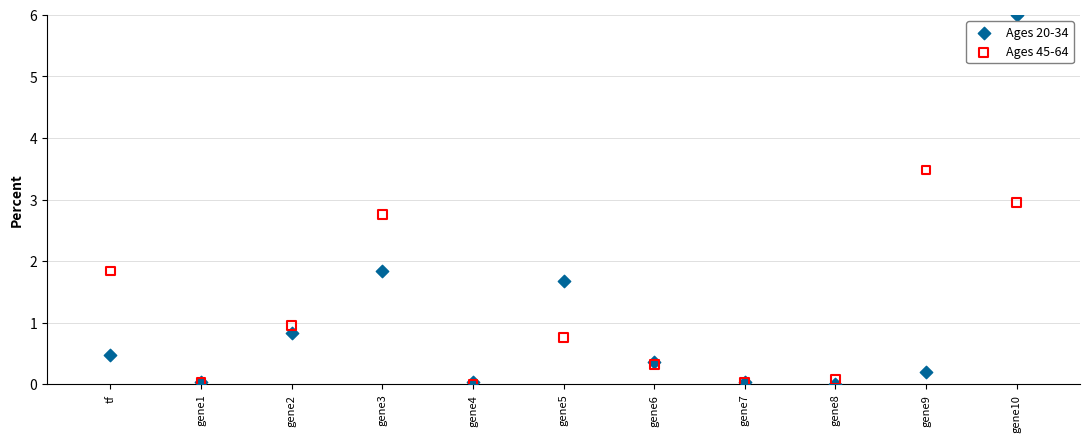

Which series has the widest spread of Y values?

Ages 20-34